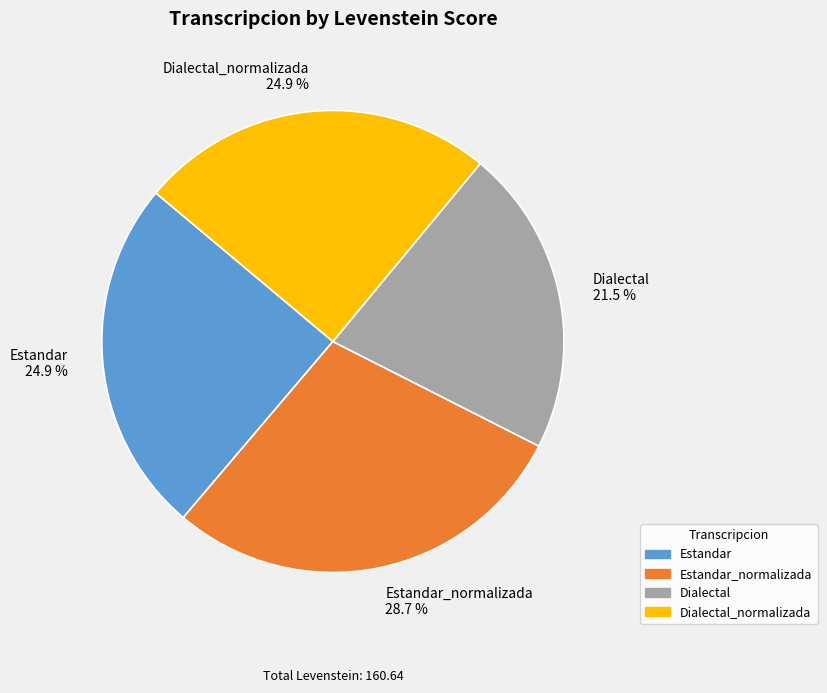

What percentage is NOT represented by Dialectal_normalizada 24.9 %?

75.1%